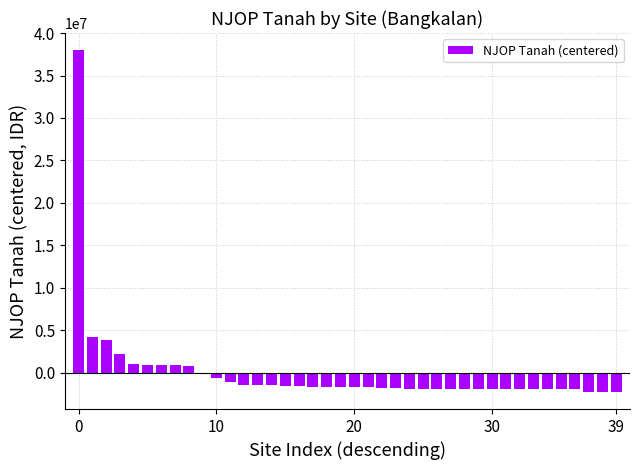

What is the greatest value displayed?

37995823.8